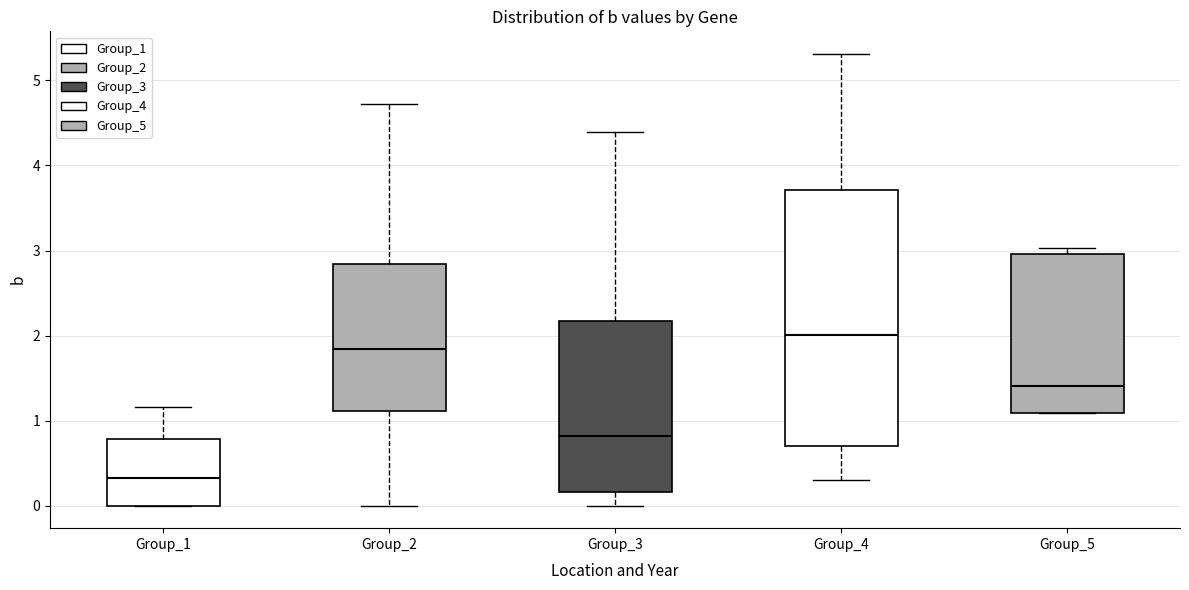

Which box's median line is the highest?

Group_4